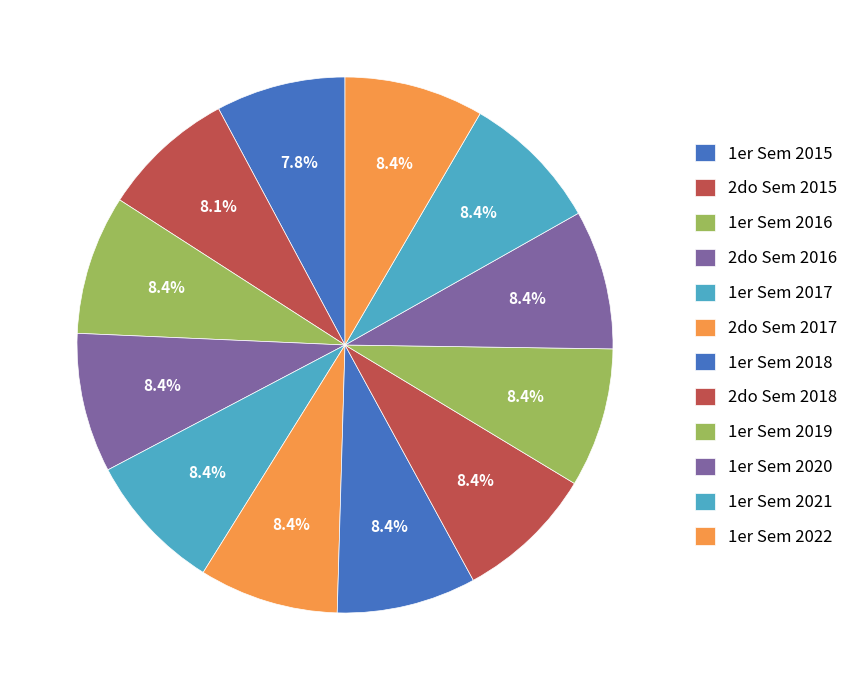

How many slices are in this pie chart?

12